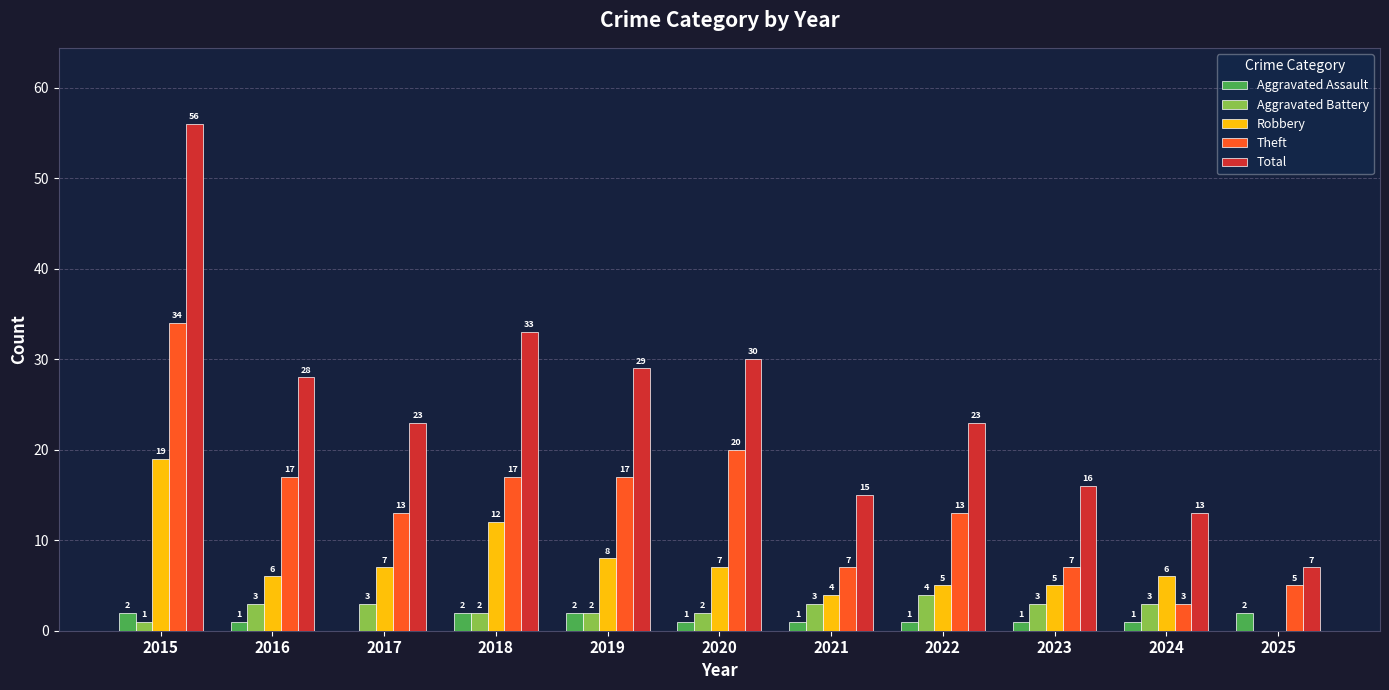

What are all the series names shown in the legend?

Aggravated Assault, Aggravated Battery, Robbery, Theft, Total